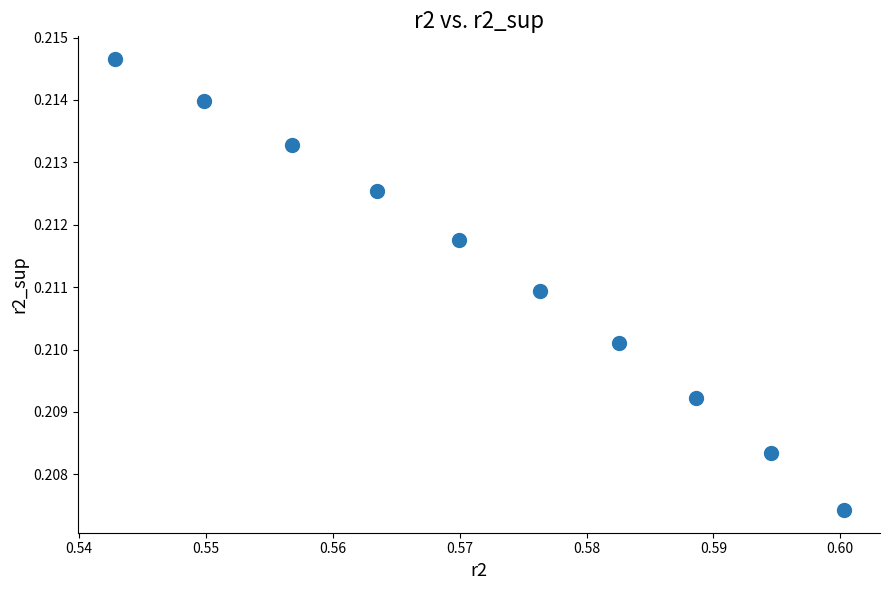

What is the average X value?

0.6